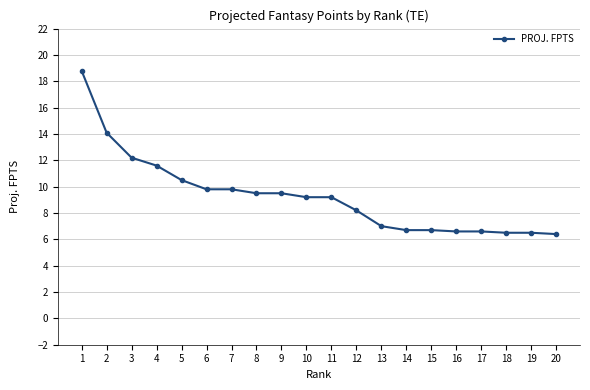

How many values exceed 9?

11